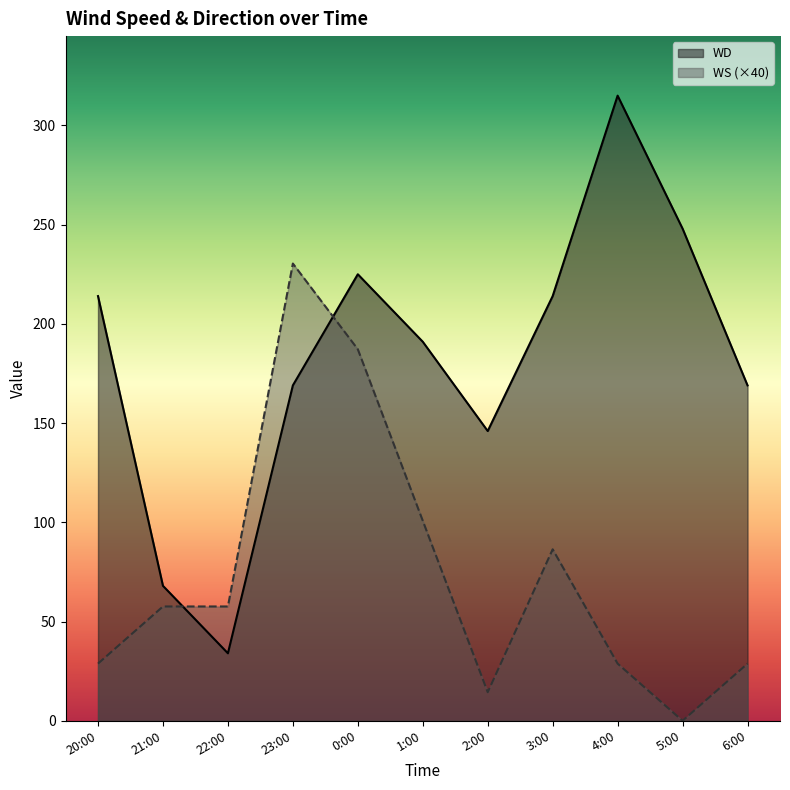

List the labels in order of WS value, smallest first.

5:00, 2:00, 20:00, 4:00, 6:00, 21:00, 22:00, 3:00, 1:00, 0:00, 23:00